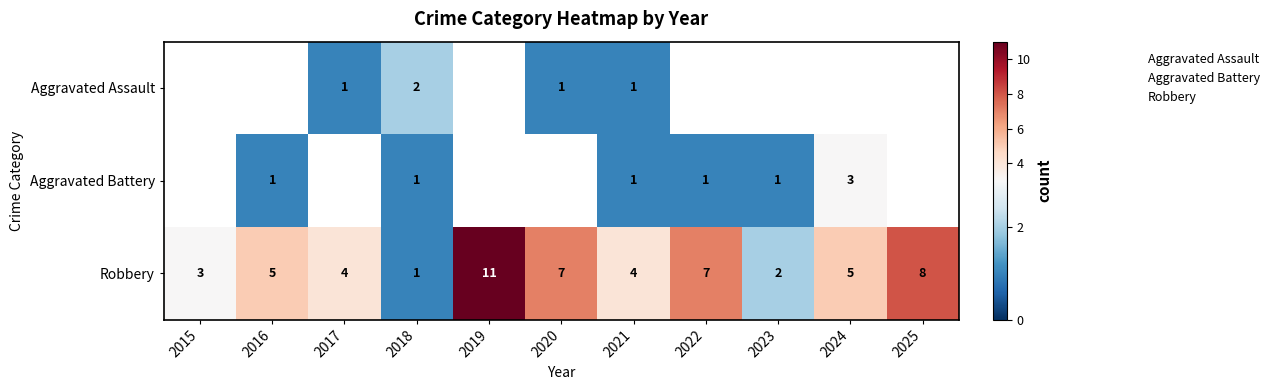

Is the value of Aggravated Assault at 2017 greater than the value of Aggravated Battery at 2015?

No